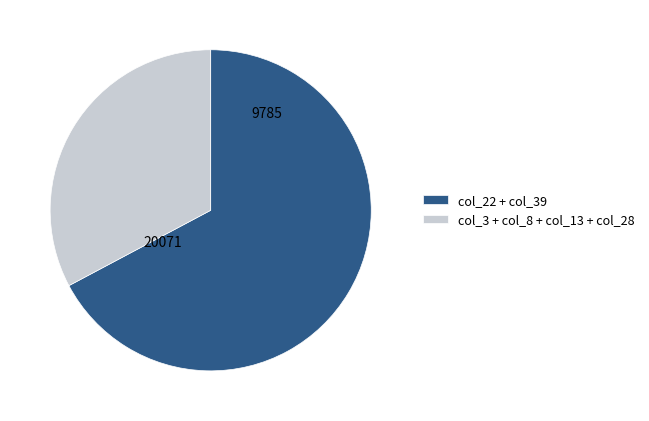

How many segments does this pie chart have?

2